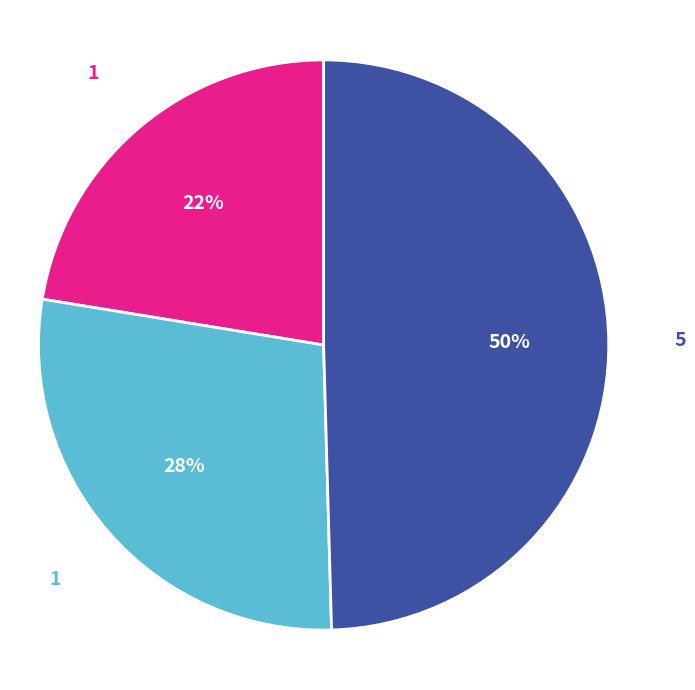

To the nearest percent, what is the average slice percentage?

33%